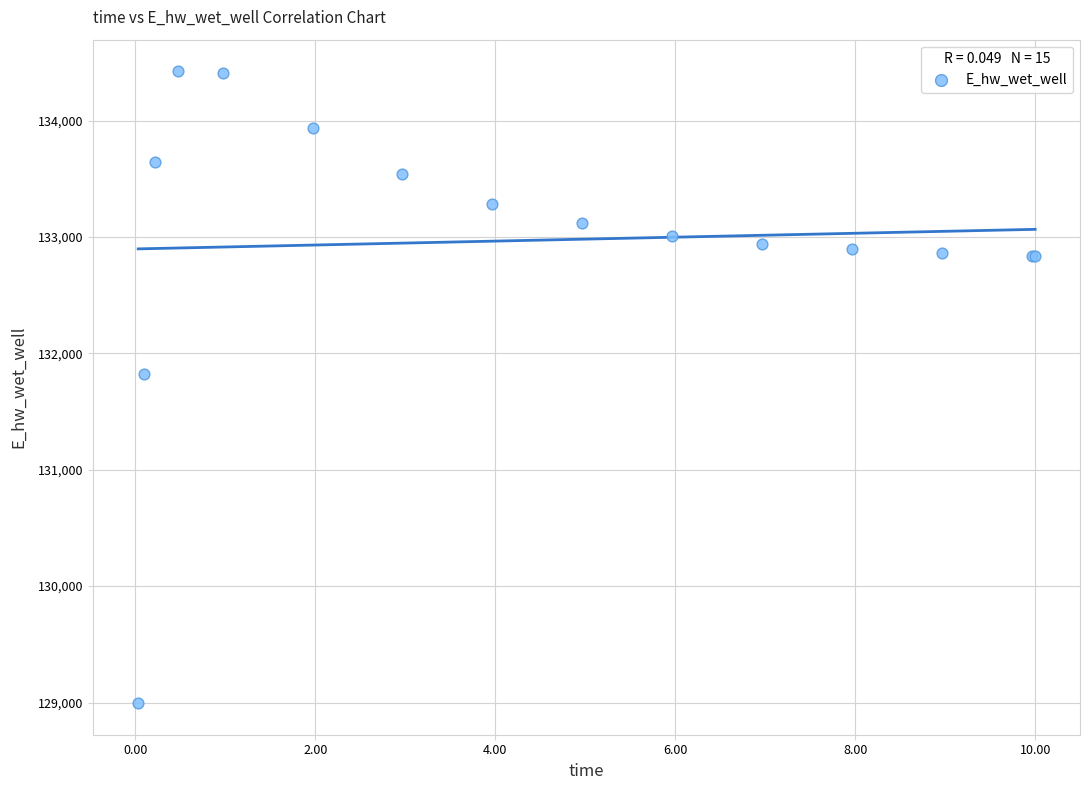

What Y value in the scatter plot is closest to 131709?

131827.3